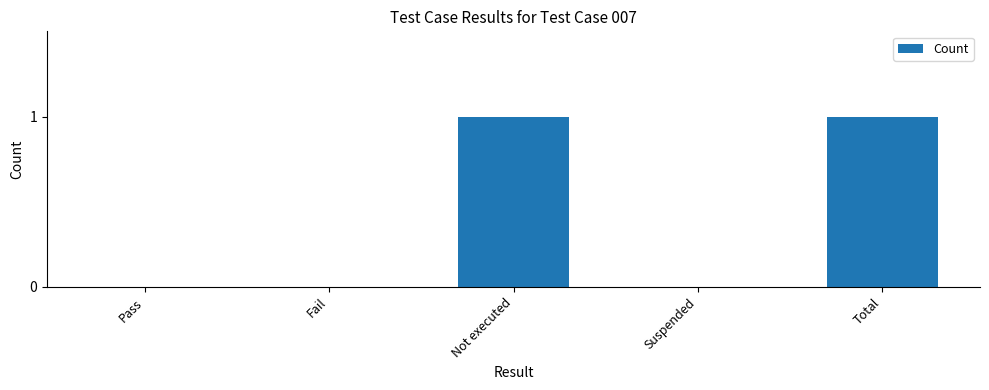

The chart shows a value of 0 at Pass. True or false?

True